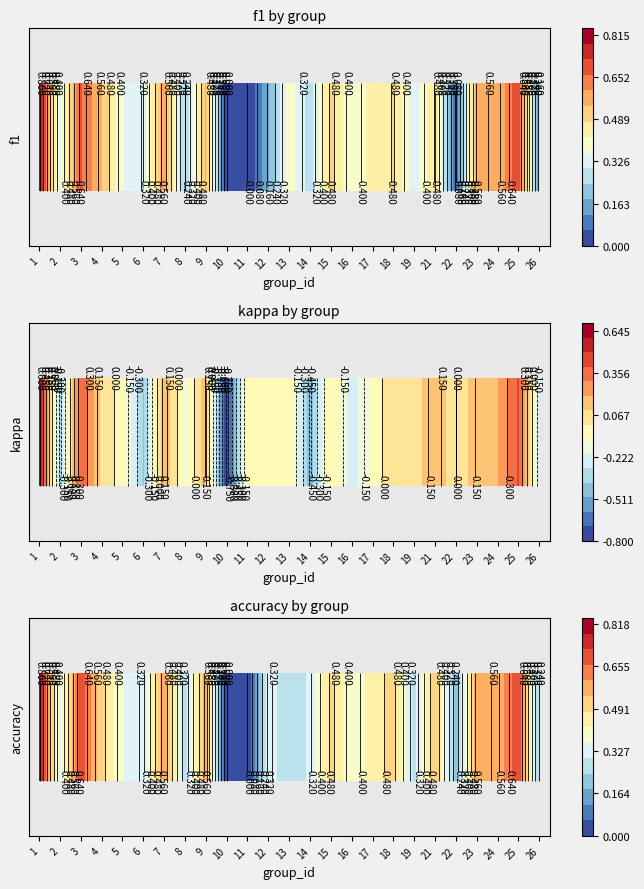

List the labels in order of value, largest first.

1, 25, 3, 7, 9, 23, 24, 21, 4, 15, 18, 17, 5, 16, 2, 12, 14, 6, 8, 19, 13, 26, 22, 10, 11